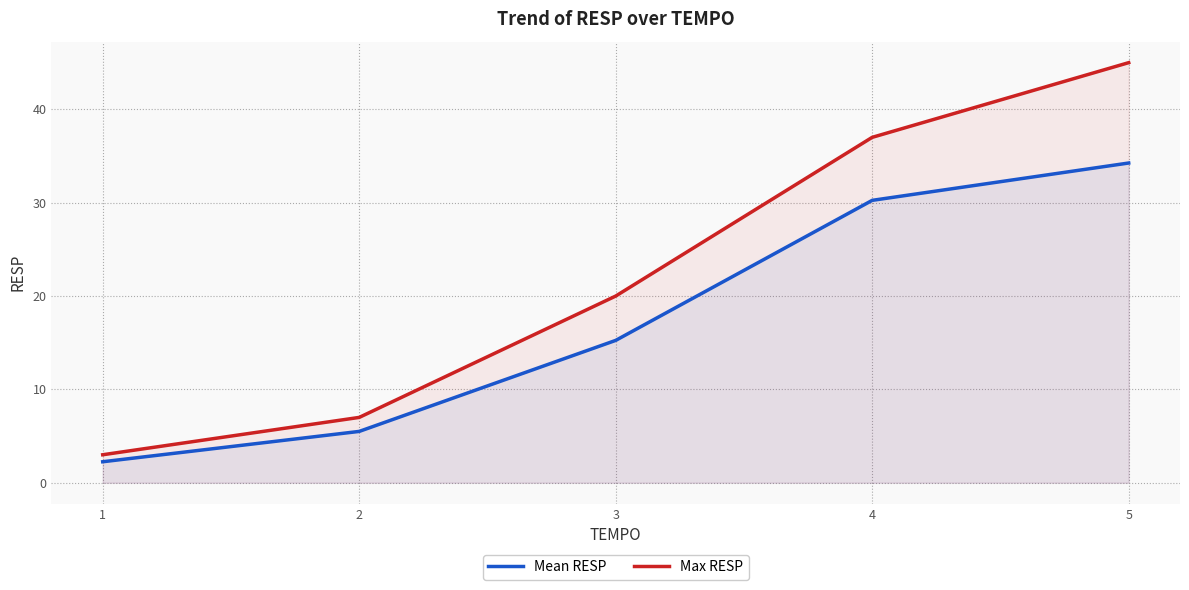

Is it true that Max RESP equals 37.0 at 4?

True